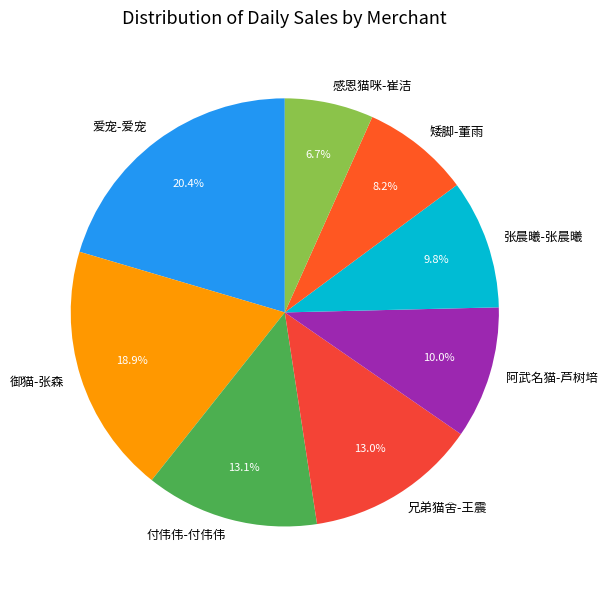

Is there a majority slice in this chart?

No